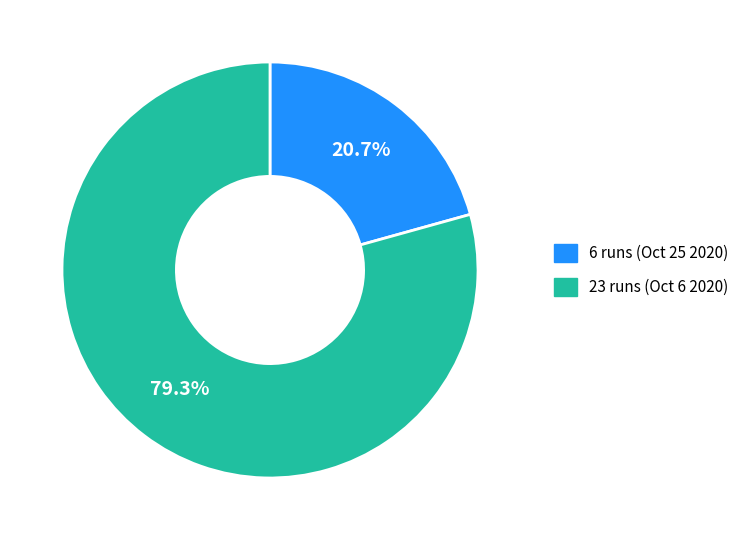

What percentage is NOT represented by 6 runs (Oct 25 2020)?

79.3%